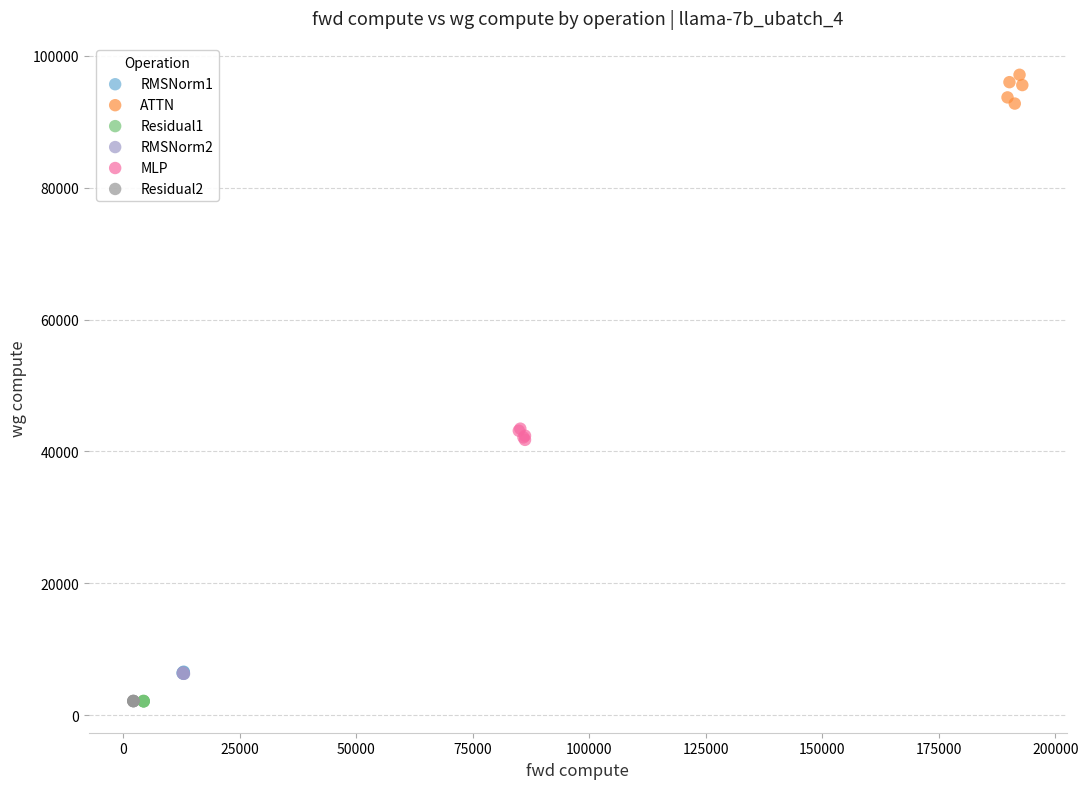

Which series contains the highest Y value?

ATTN